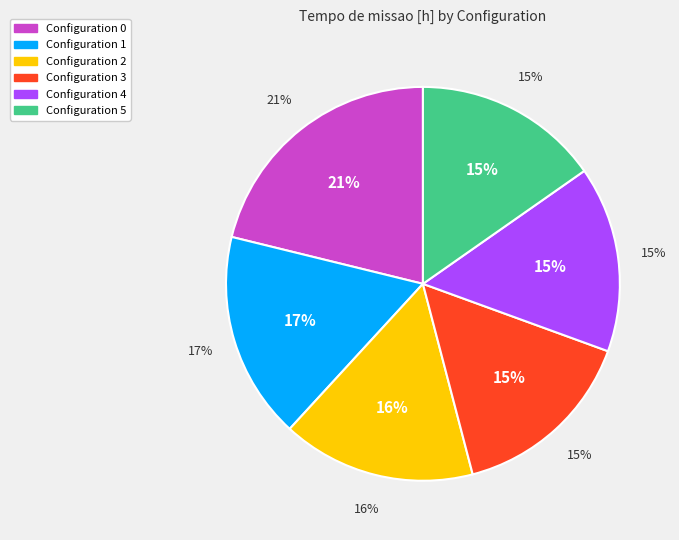

To the nearest percent, what is the difference between the 2 and 3 slice percentages?

1%